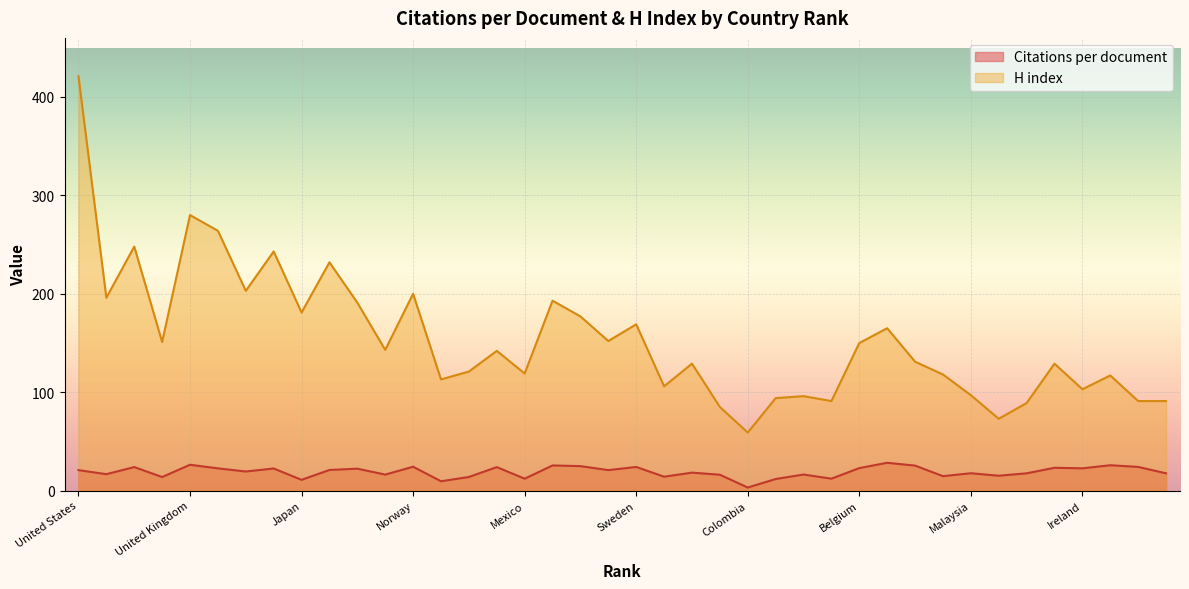

What is the lowest value of the Citations per document series?

3.1